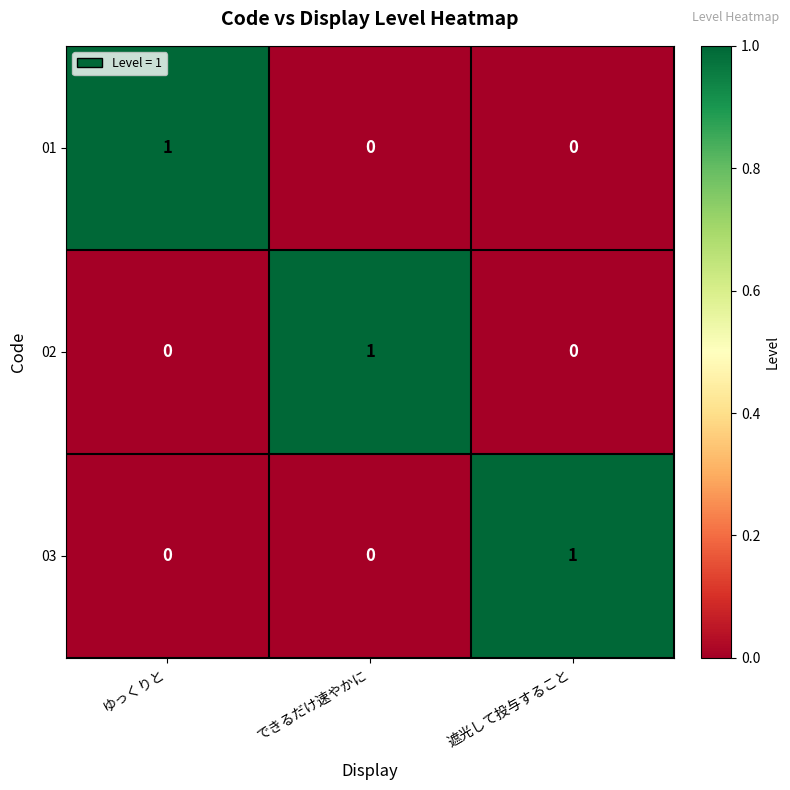

Is it true that 03 equals 1 at 遮光して投与すること?

True